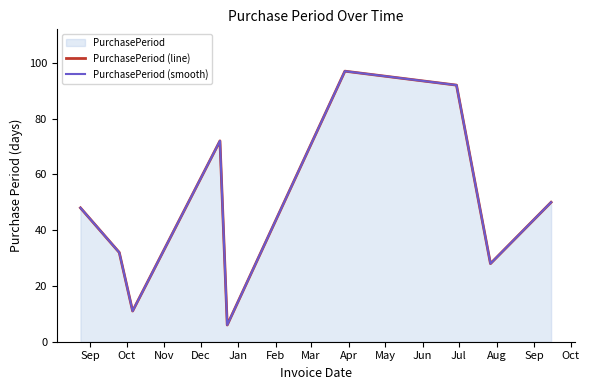

Reading left to right, what are all the values shown in this chart?

PurchasePeriod (line): 48	32	11	72	6	97	92	28	50
PurchasePeriod (smooth): 48	32	11	72	6	97	92	28	50